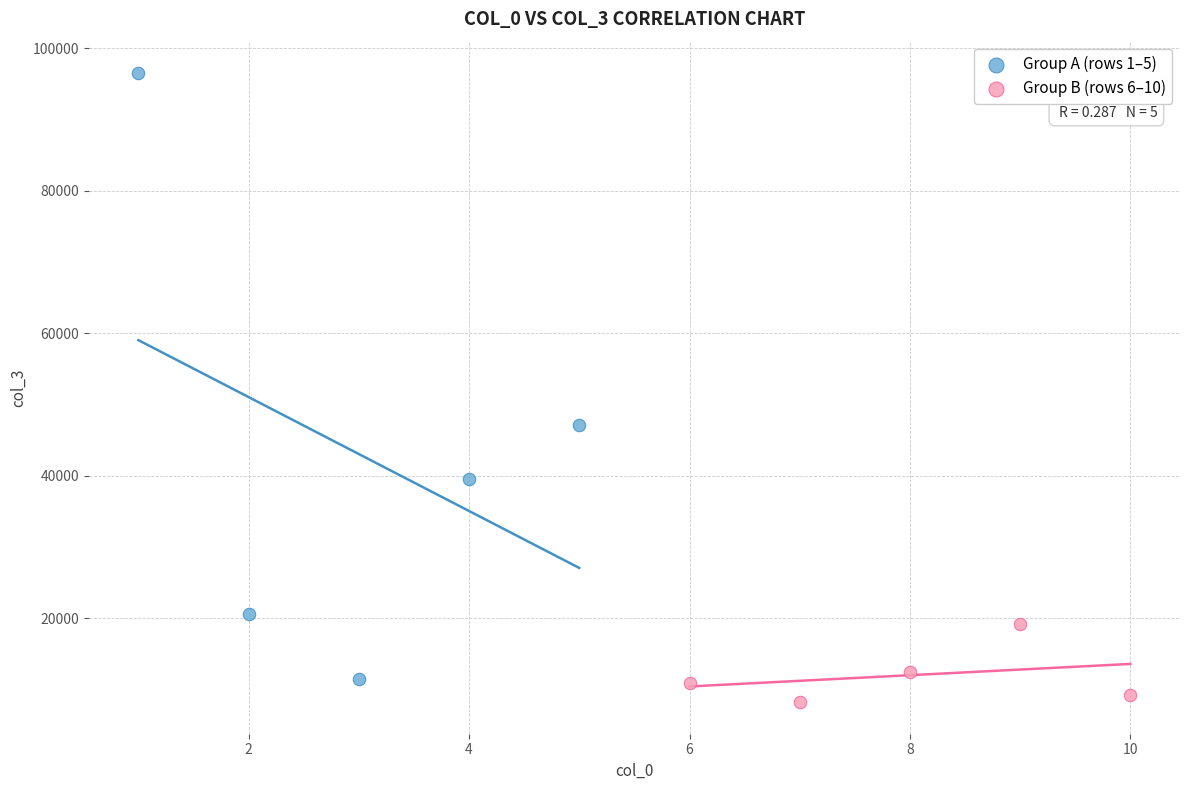

Which series reaches the maximum Y coordinate?

Group A (rows 1–5)